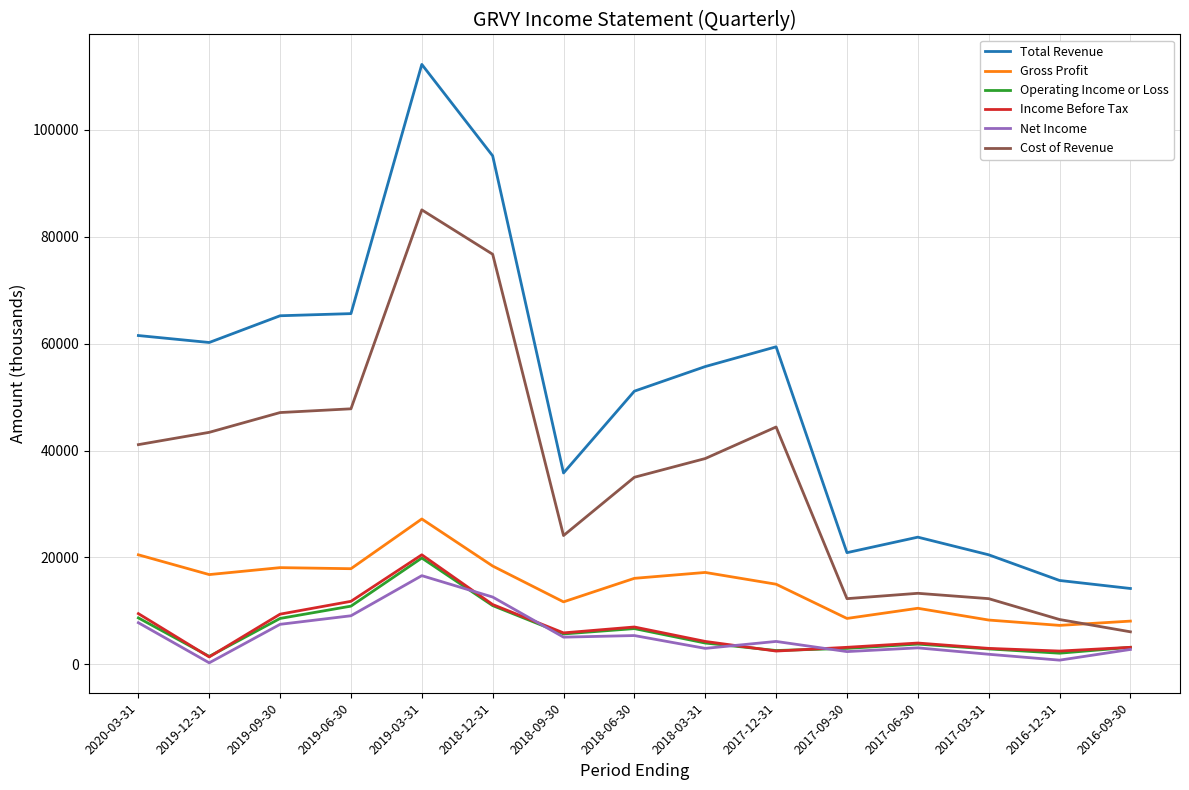

What is the total value across all series at 2017-06-30?

58500